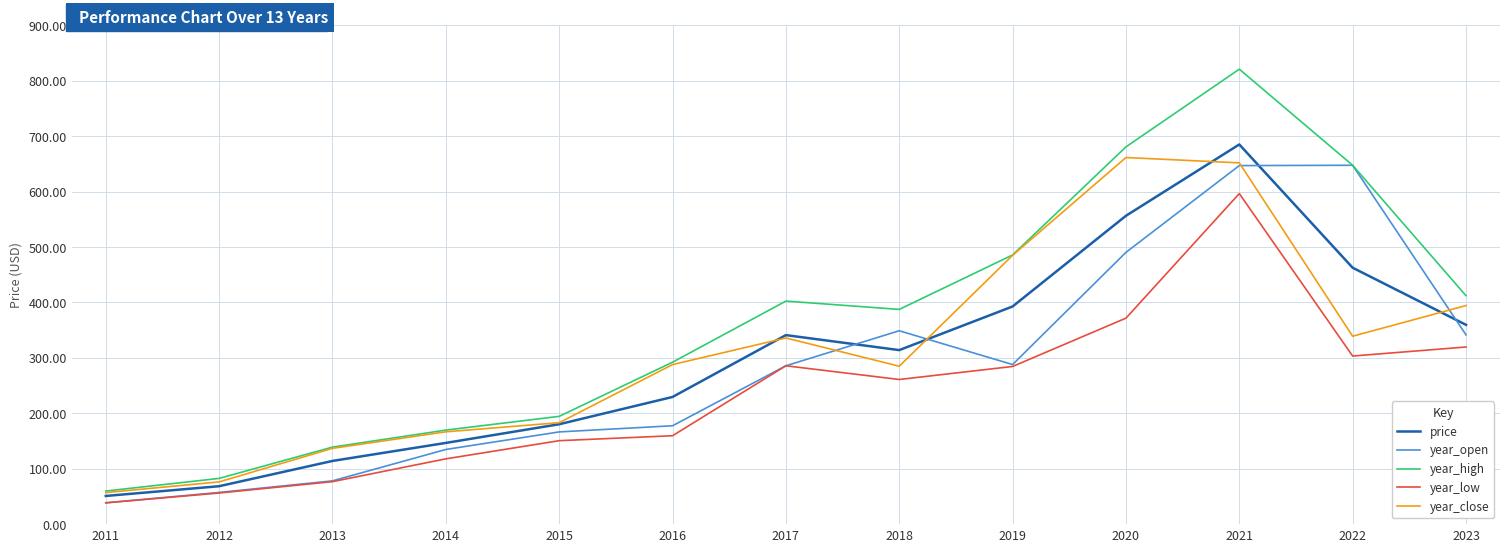

What is the approximate value of year_open at 2014?

134.8